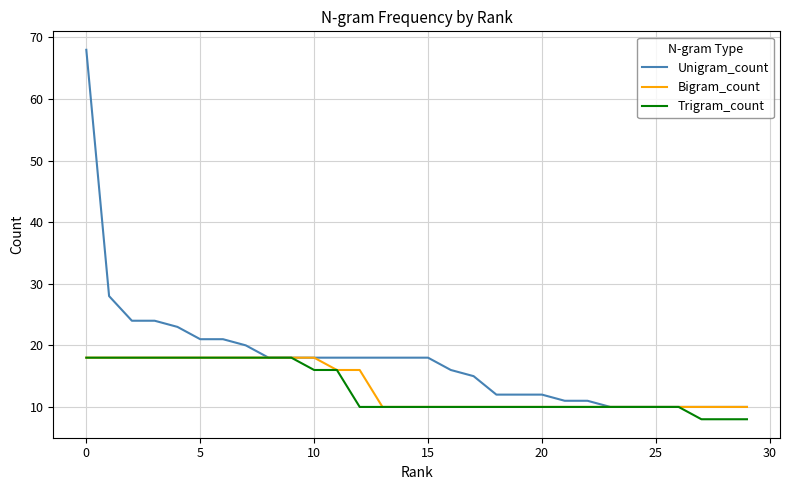

Which series has the largest range (max minus min)?

Unigram_count